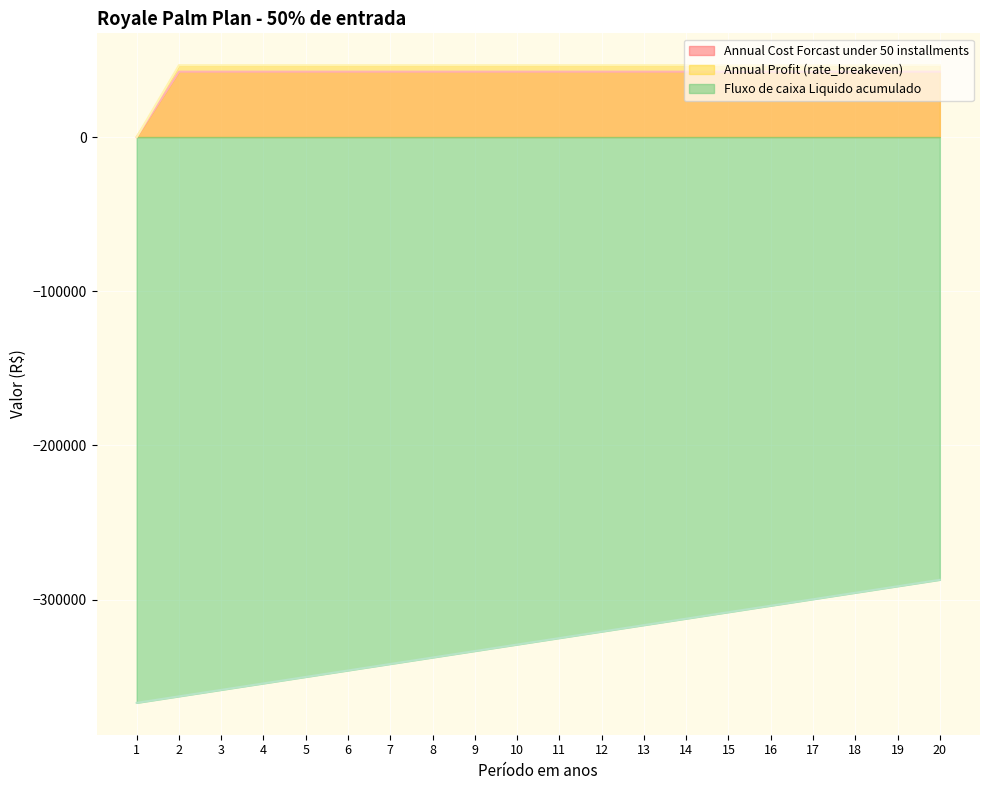

Reading left to right, transcribe all the data shown in this chart.

Annual Cost Forcast under 50 installments: 1=0.0	2=42384.5	3=42384.5	4=42384.5	5=42384.5	6=42384.5	7=42384.5	8=42384.5	9=42384.5	10=42384.5	11=42384.5	12=42384.5	13=42384.5	14=42384.5	15=42384.5	16=42384.5	17=42384.5	18=42384.5	19=42384.5	20=42384.5
Annual Profit (rate_breakeven): 1=0.0	2=46584.5	3=46584.5	4=46584.5	5=46584.5	6=46584.5	7=46584.5	8=46584.5	9=46584.5	10=46584.5	11=46584.5	12=46584.5	13=46584.5	14=46584.5	15=46584.5	16=46584.5	17=46584.5	18=46584.5	19=46584.5	20=46584.5
Fluxo de caixa Liquido acumulado: 1=-366990.0	2=-362790.0	3=-358590.0	4=-354390.0	5=-350190.0	6=-345990.0	7=-341790.0	8=-337590.0	9=-333390.0	10=-329190.0	11=-324990.0	12=-320790.0	13=-316590.0	14=-312390.0	15=-308190.0	16=-303990.0	17=-299790.0	18=-295590.0	19=-291390.0	20=-287190.0